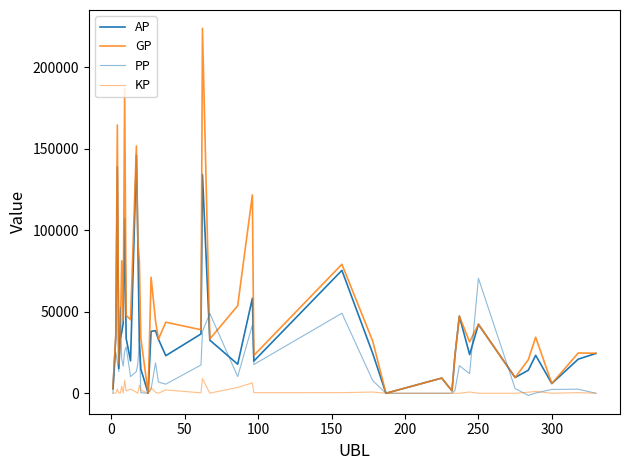

What is the maximum value shown in the chart?

223714.0